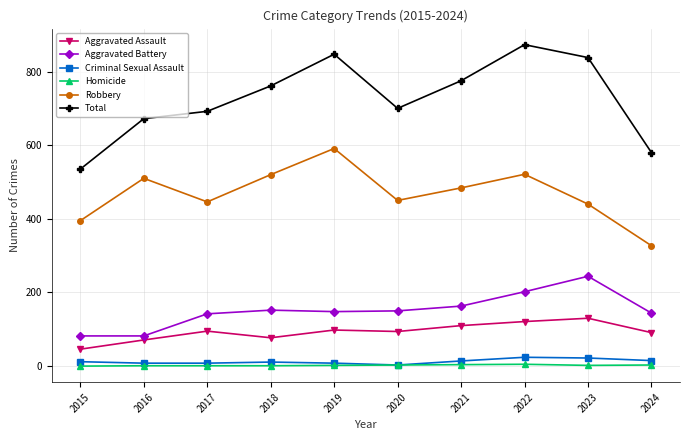

True or false: Aggravated Battery and Criminal Sexual Assault cross at least once.

False